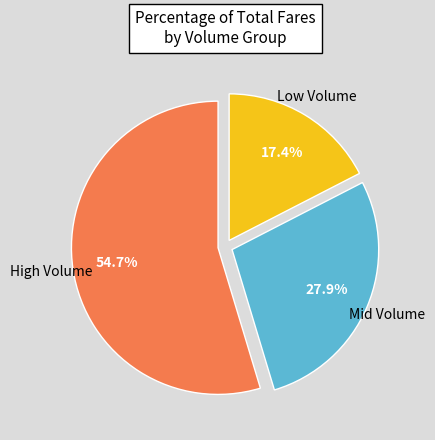

Is there any slice that represents more than half of the pie?

Yes